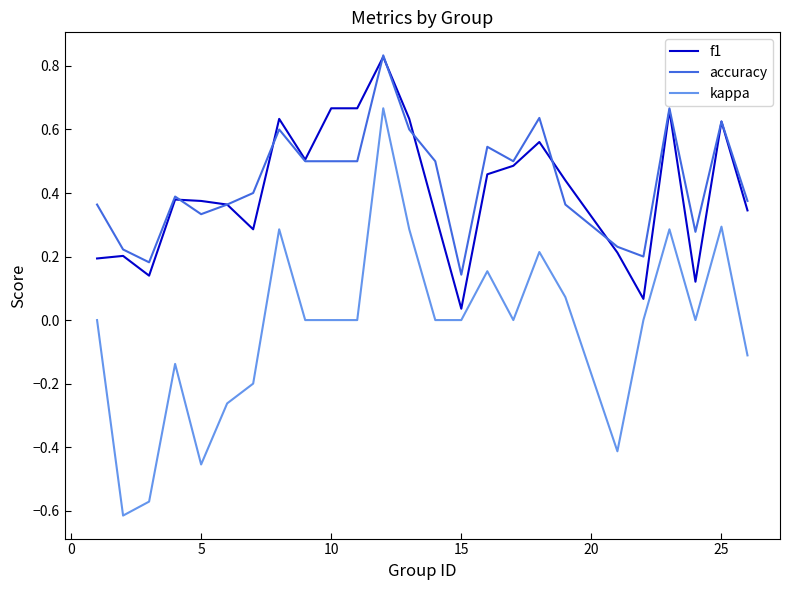

True or false: kappa and f1 cross at least once.

False